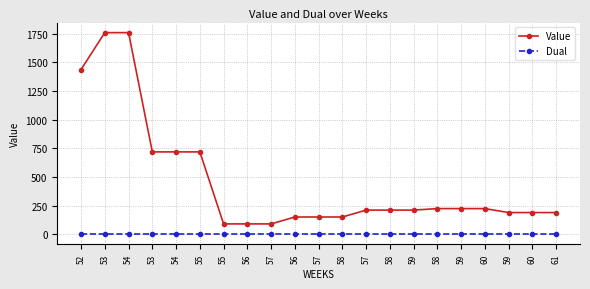

True or false: Value and Dual cross at least once.

False